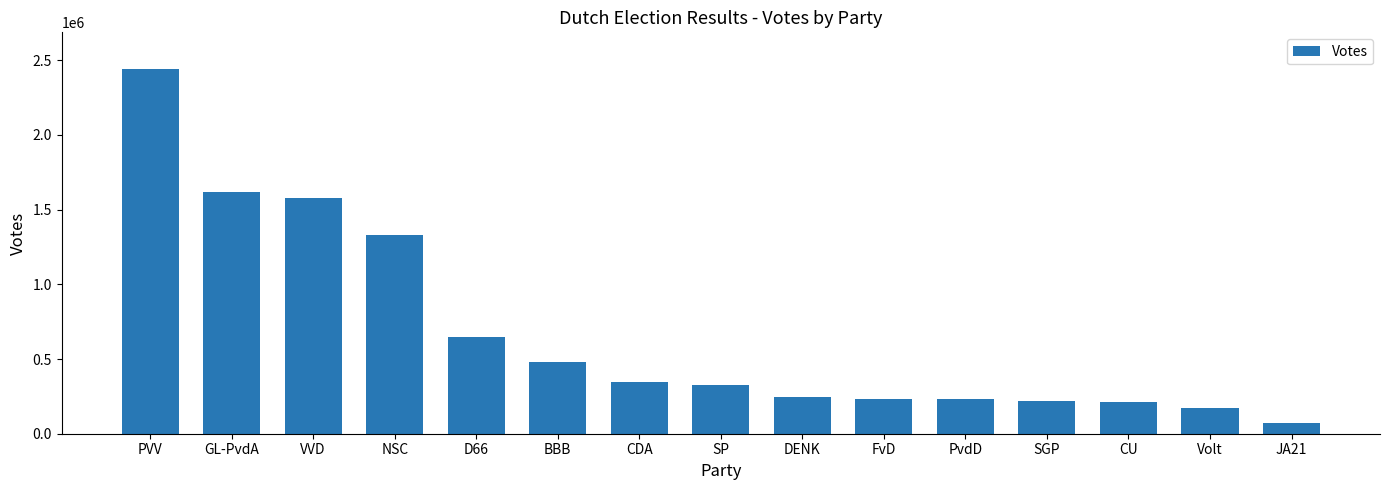

Are the bars grouped side by side (vs. stacked)?

No